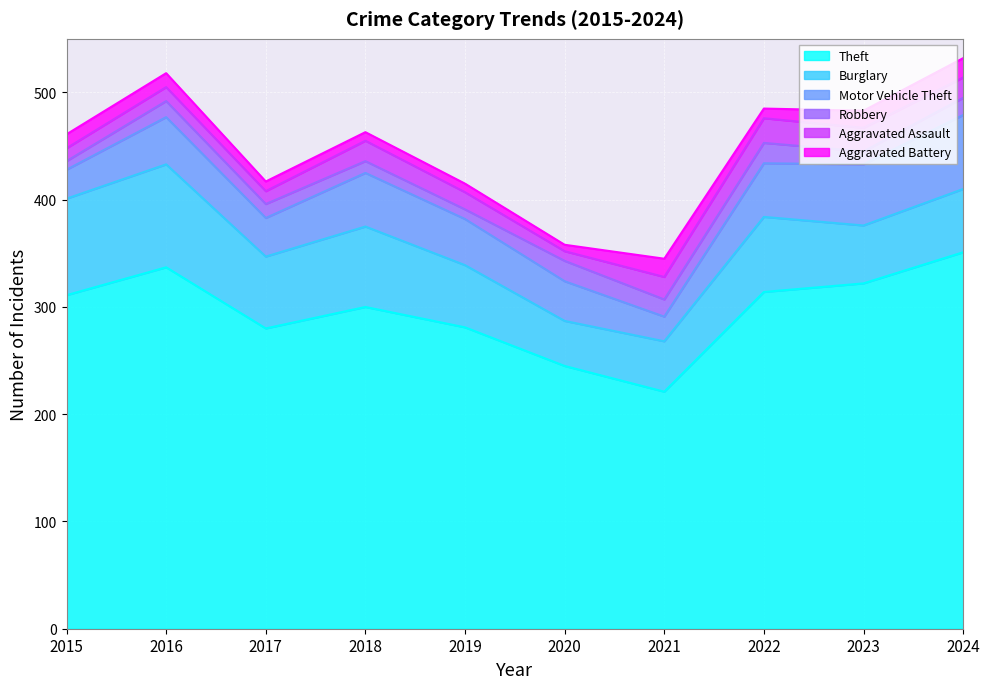

Which series has the largest range (max minus min)?

Theft